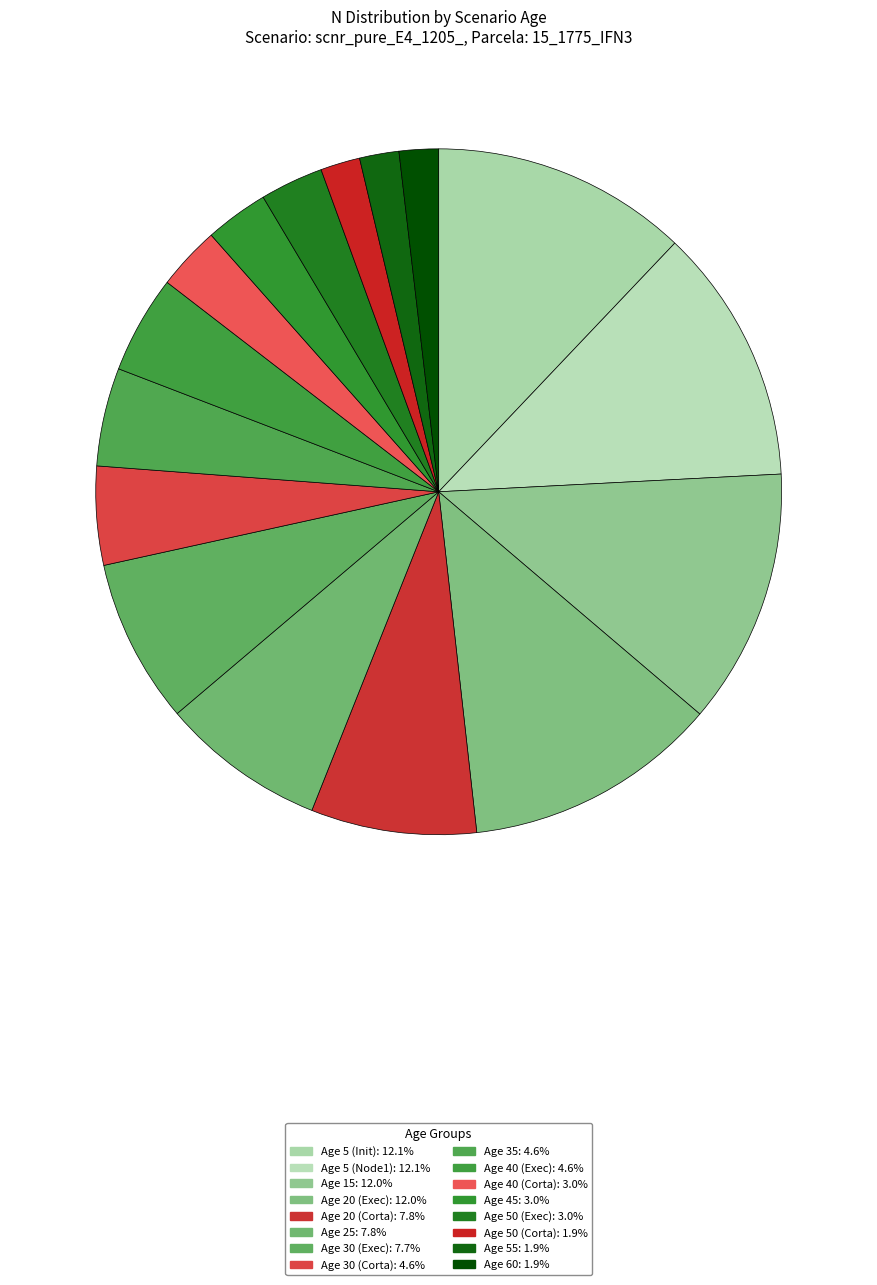

Count the number of slices in the pie.

16